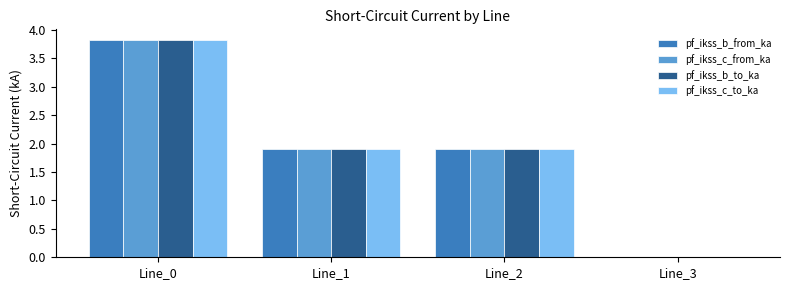

How many pf_ikss_b_to_ka values are between 1 and 3?

2